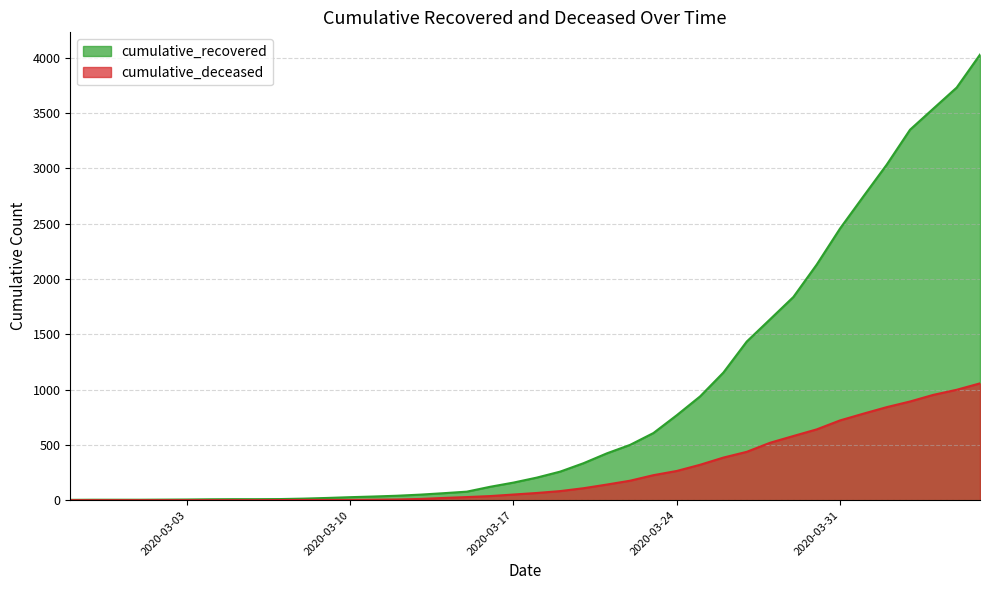

Reading left to right, list all the values displayed in this chart.

cumulative_recovered: 2020-02-27=3	2020-02-28=4	2020-02-29=4	2020-03-01=4	2020-03-02=5	2020-03-03=6	2020-03-04=8	2020-03-05=9	2020-03-06=9	2020-03-07=10	2020-03-08=14	2020-03-09=20	2020-03-10=27	2020-03-11=33	2020-03-12=40	2020-03-13=50	2020-03-14=63	2020-03-15=77	2020-03-16=121	2020-03-17=159	2020-03-18=204	2020-03-19=258	2020-03-20=334	2020-03-21=423	2020-03-22=500	2020-03-23=607	2020-03-24=768	2020-03-25=938	2020-03-26=1154	2020-03-27=1434	2020-03-28=1635	2020-03-29=1837	2020-03-30=2130	2020-03-31=2456	2020-04-01=2746	2020-04-02=3033	2020-04-03=3349	2020-04-04=3540	2020-04-05=3730	2020-04-06=4028
cumulative_deceased: 2020-02-27=0	2020-02-28=0	2020-02-29=0	2020-03-01=0	2020-03-02=0	2020-03-03=0	2020-03-04=0	2020-03-05=0	2020-03-06=0	2020-03-07=1	2020-03-08=2	2020-03-09=2	2020-03-10=2	2020-03-11=4	2020-03-12=6	2020-03-13=11	2020-03-14=20	2020-03-15=28	2020-03-16=37	2020-03-17=51	2020-03-18=65	2020-03-19=82	2020-03-20=108	2020-03-21=141	2020-03-22=176	2020-03-23=226	2020-03-24=264	2020-03-25=320	2020-03-26=385	2020-03-27=437	2020-03-28=519	2020-03-29=580	2020-03-30=640	2020-03-31=721	2020-04-01=782	2020-04-02=841	2020-04-03=892	2020-04-04=952	2020-04-05=998	2020-04-06=1056